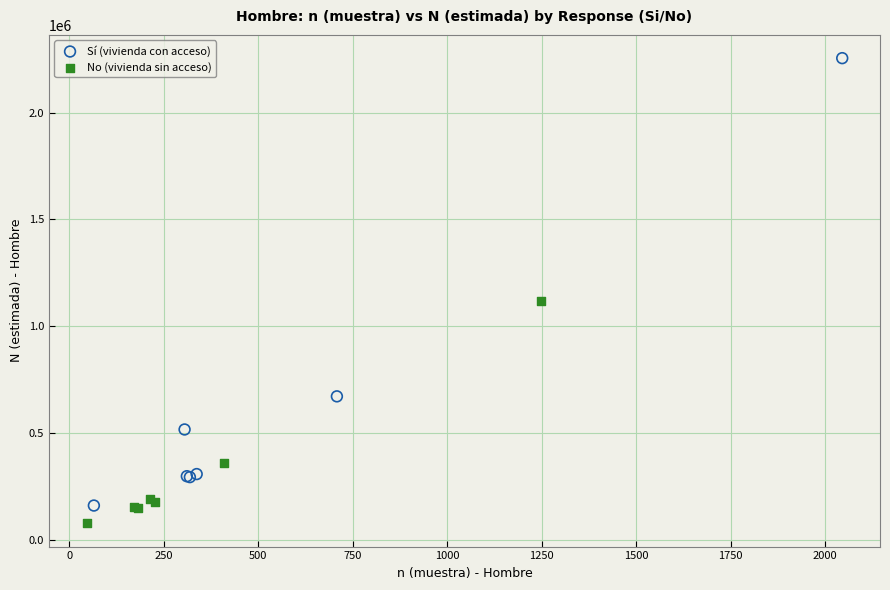

Which series has the largest Y range (max minus min)?

Sí (vivienda con acceso)